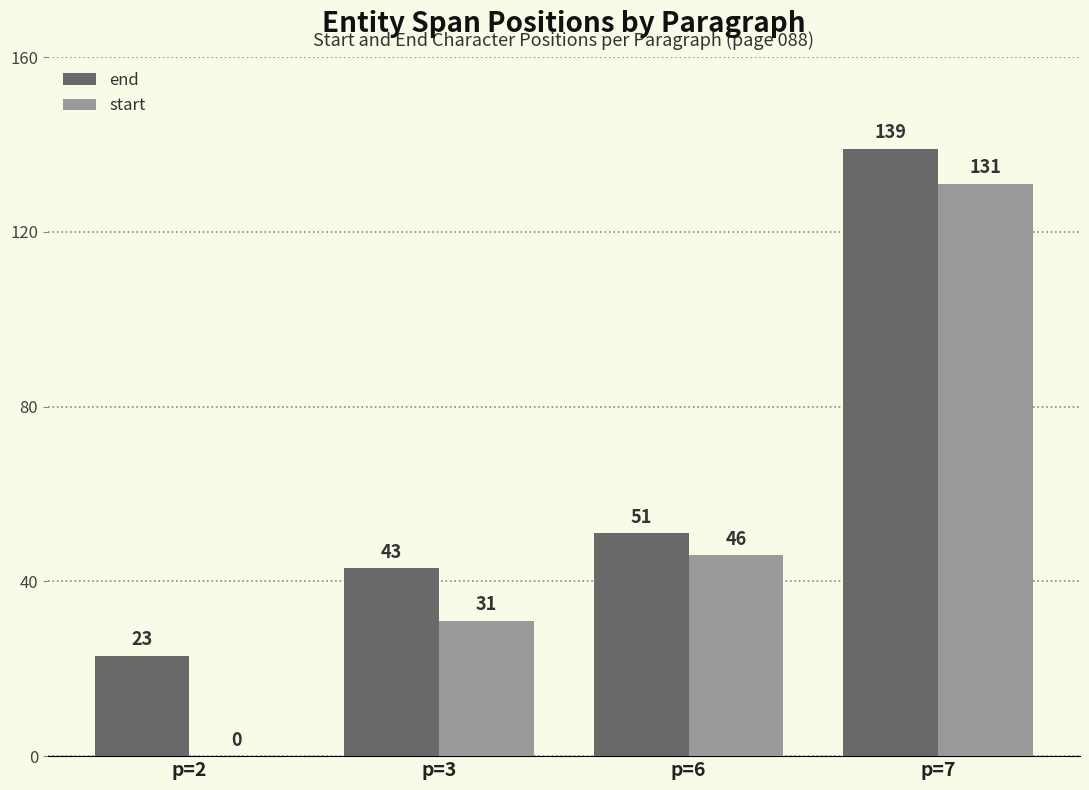

Which category has the highest value across all series?

p=7